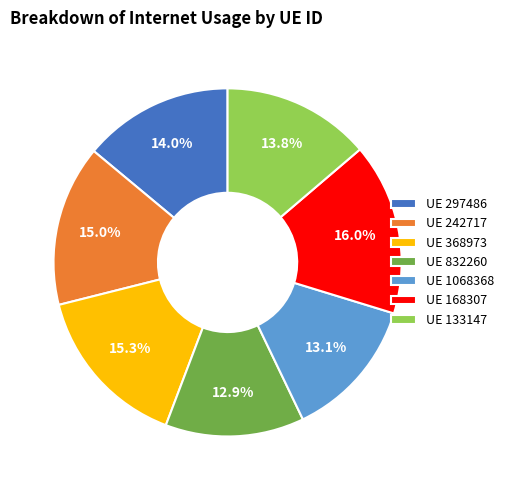

What is the ratio of the value at UE 832260 to the value at UE 133147?

0.9